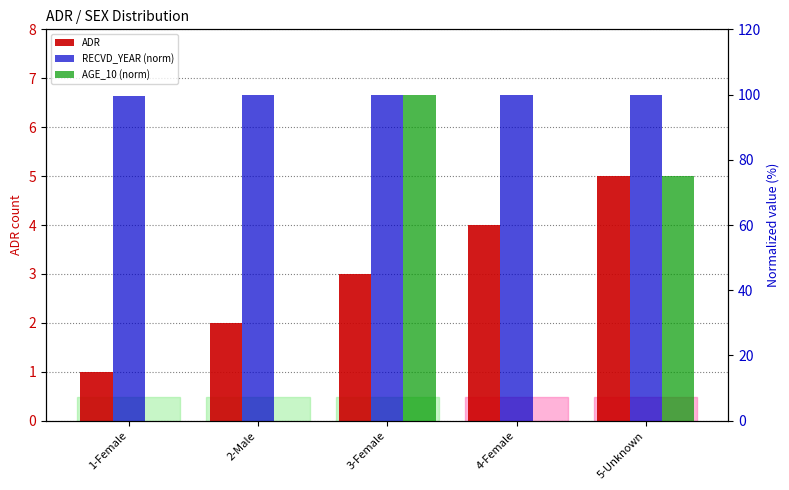

What is the label of the 4th bar from the right?

2-Male